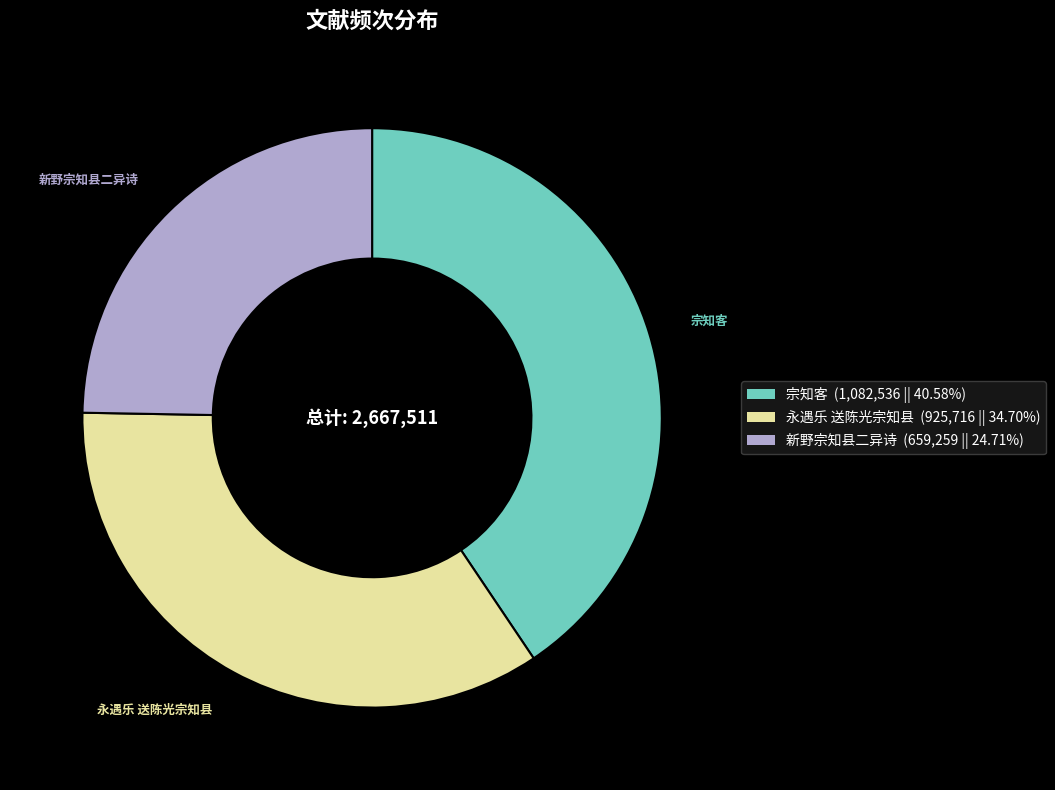

What is the ratio of the value at 新野宗知县二异诗 (659,259 || 24.71%) to the value at 宗知客 (1,082,536 || 40.58%)?

0.6